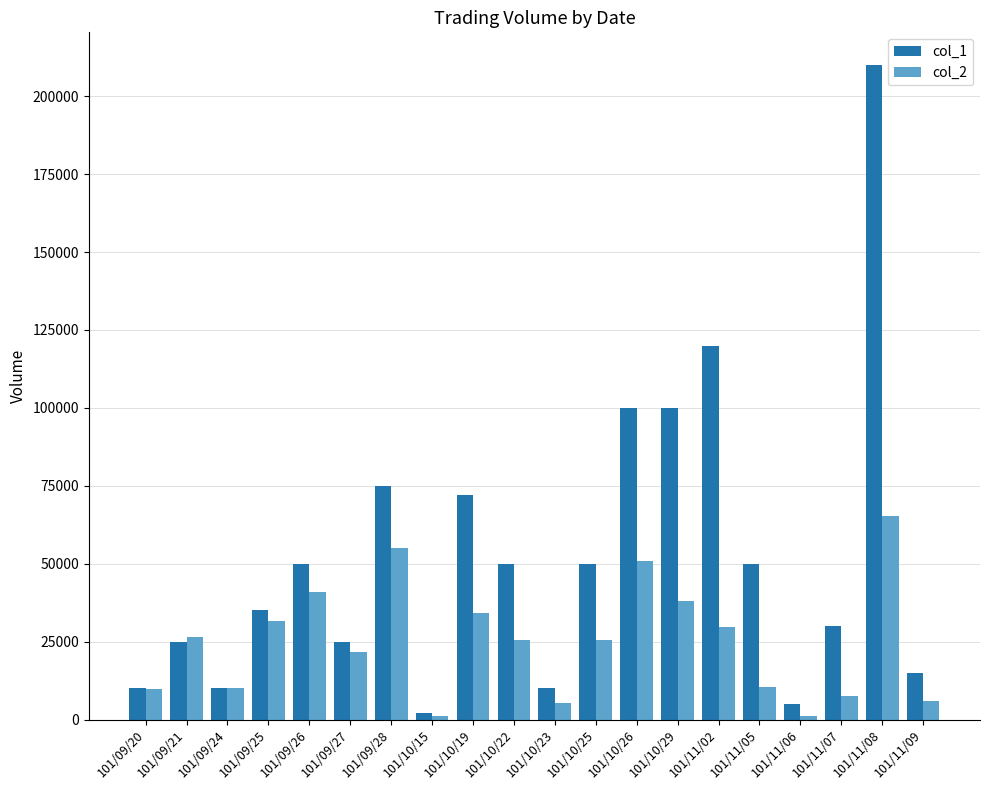

Where does the col_2 series first go above 25500?

101/09/21